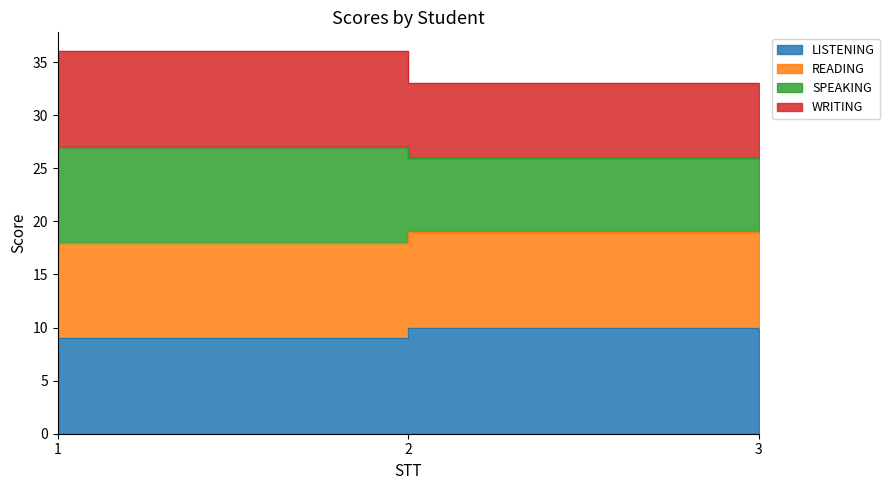

At which label does WRITING reach its peak?

1